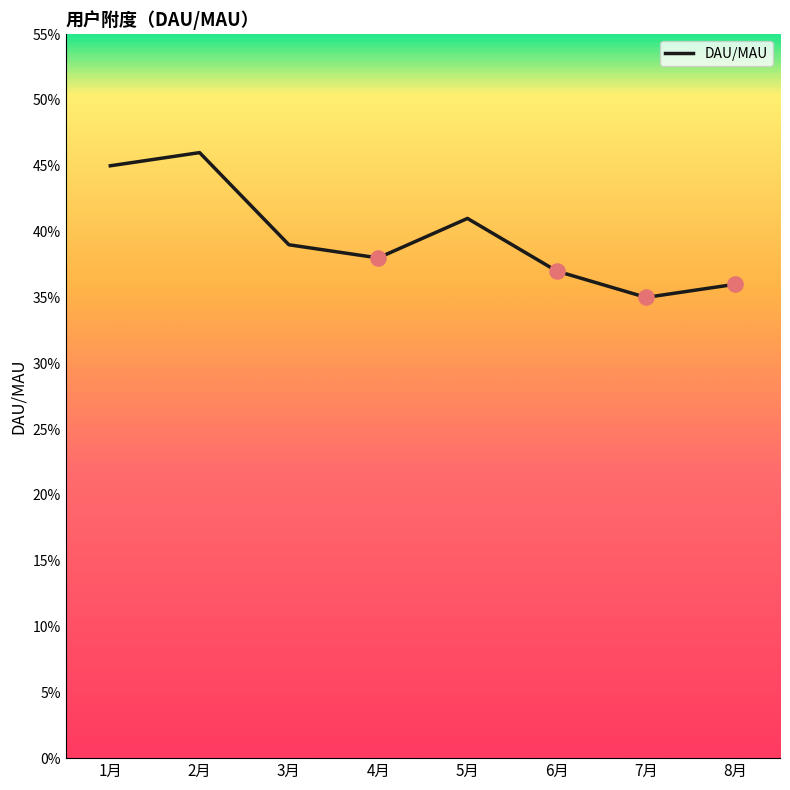

Which has a higher value, 3月 or 8月?

3月